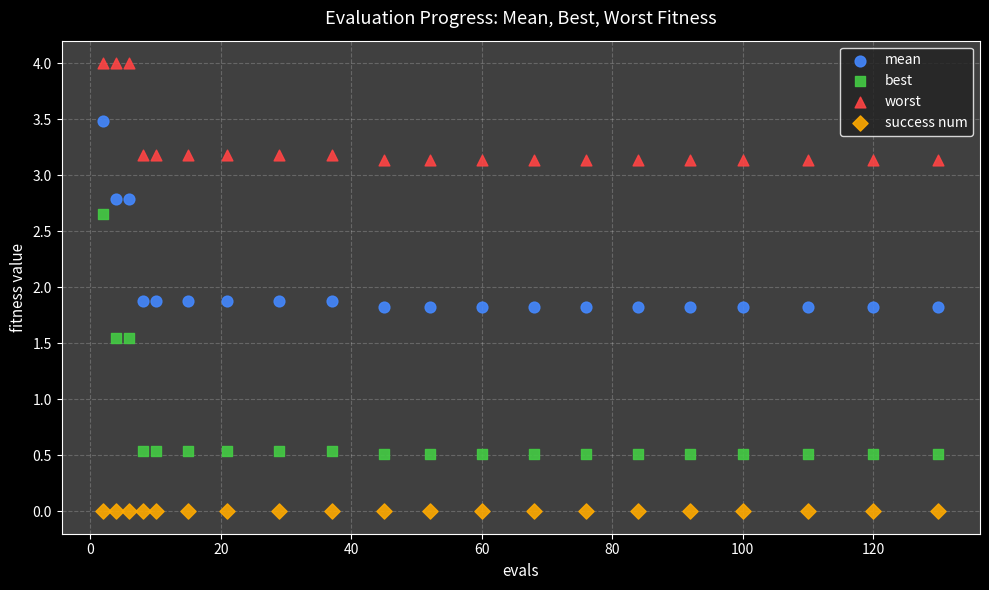

Which series reaches the maximum Y coordinate?

worst